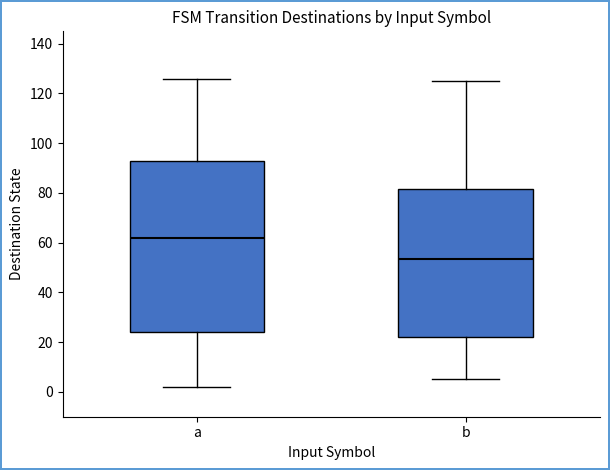

Reading left to right, read every box against the y-axis: the position of its median line, the range the box covers, and the ends of its whiskers. The values are not printed on the chart, so give them approximately, as read against the axis.

a: median 62, box 24 to 94, whiskers 2 to 126
b: median 54, box 22 to 82, whiskers 6 to 126